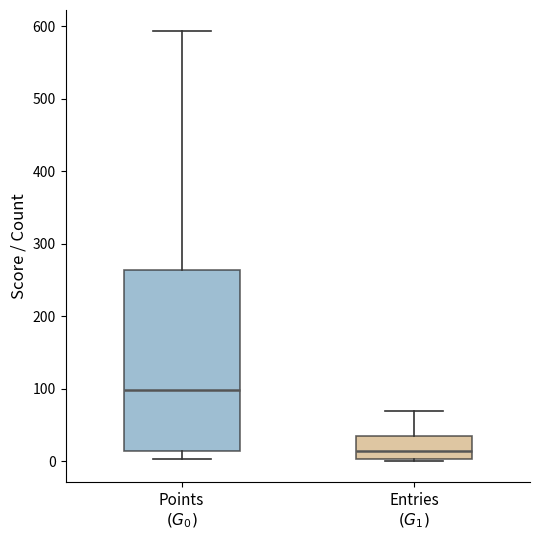

Which box has the lowest median line?

Entries $(G_1)$